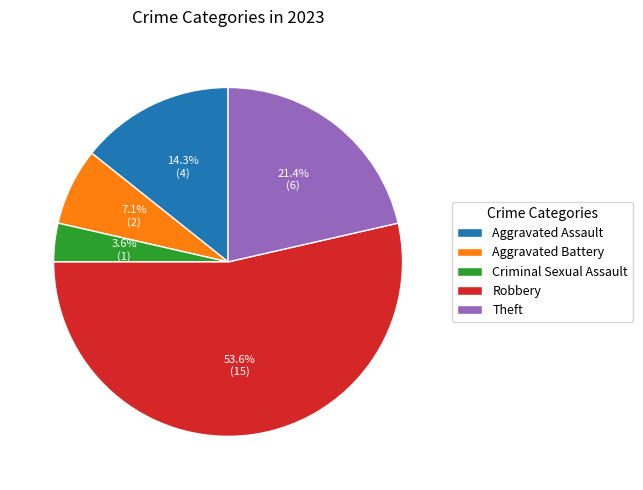

To the nearest percent, what is the combined percentage of Criminal Sexual Assault and Robbery?

57%